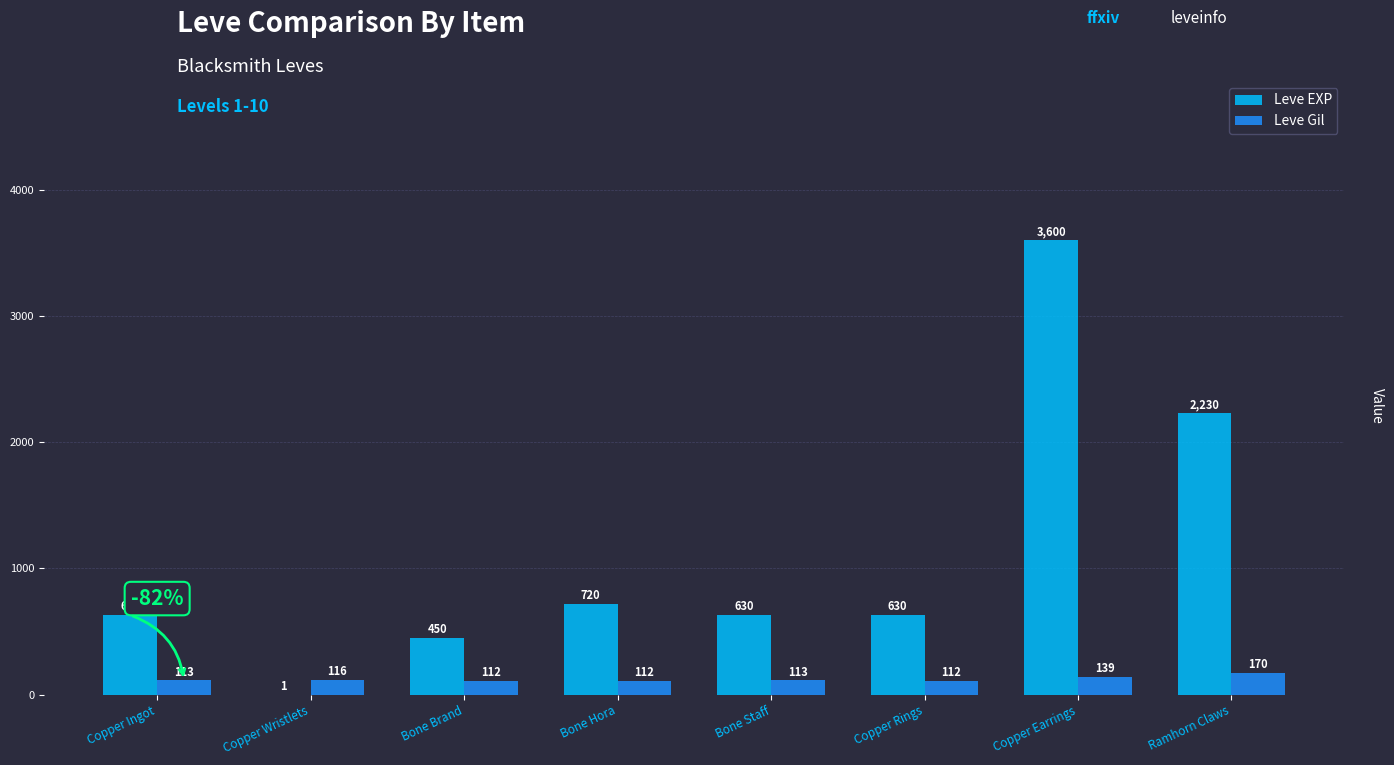

What are all the series names shown in the legend?

Leve EXP, Leve Gil